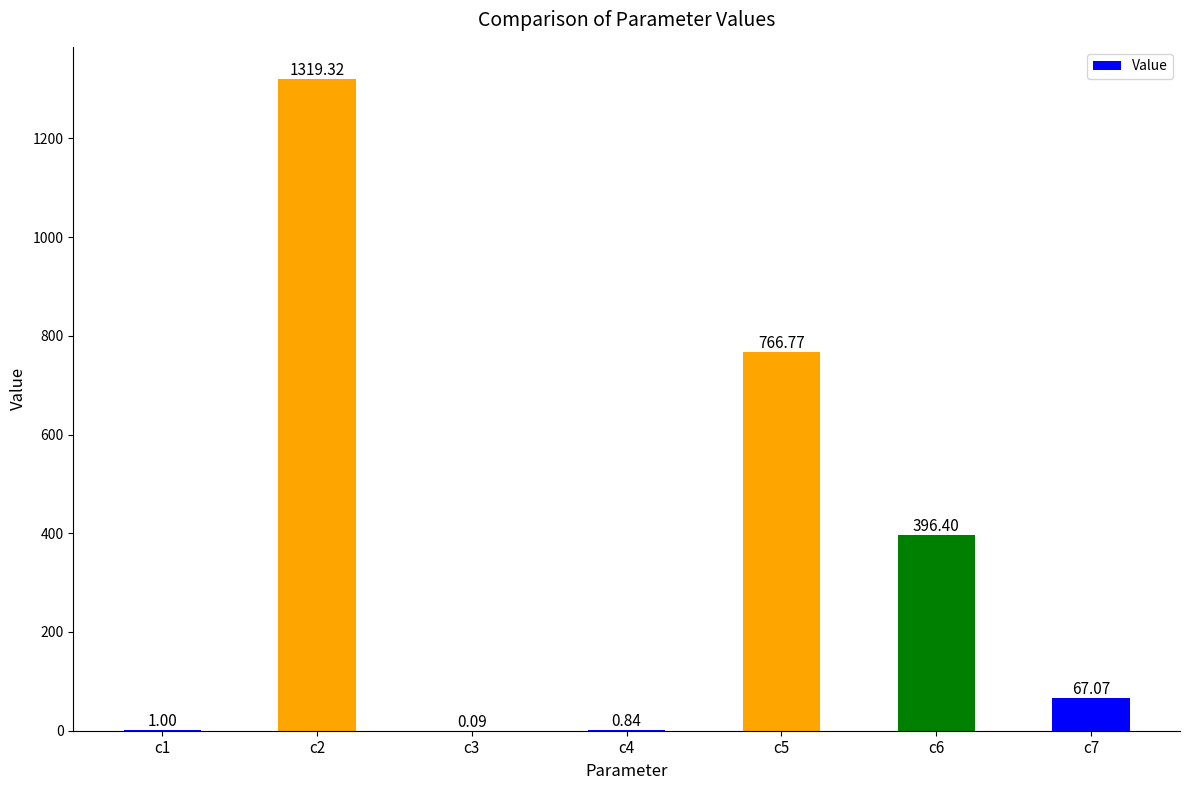

What is the maximum value shown in the chart?

1319.3